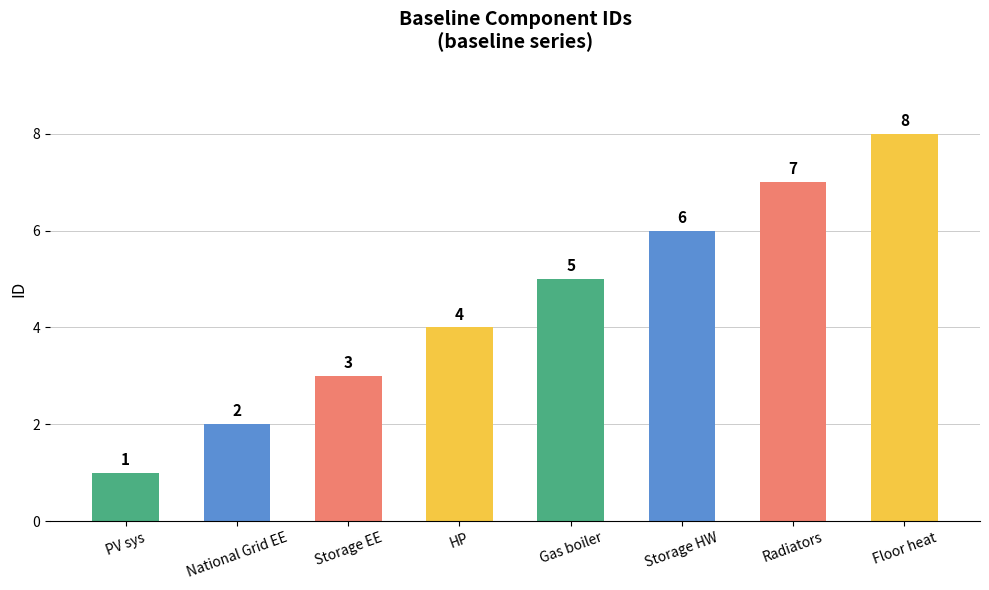

What is the sum of all values?

36